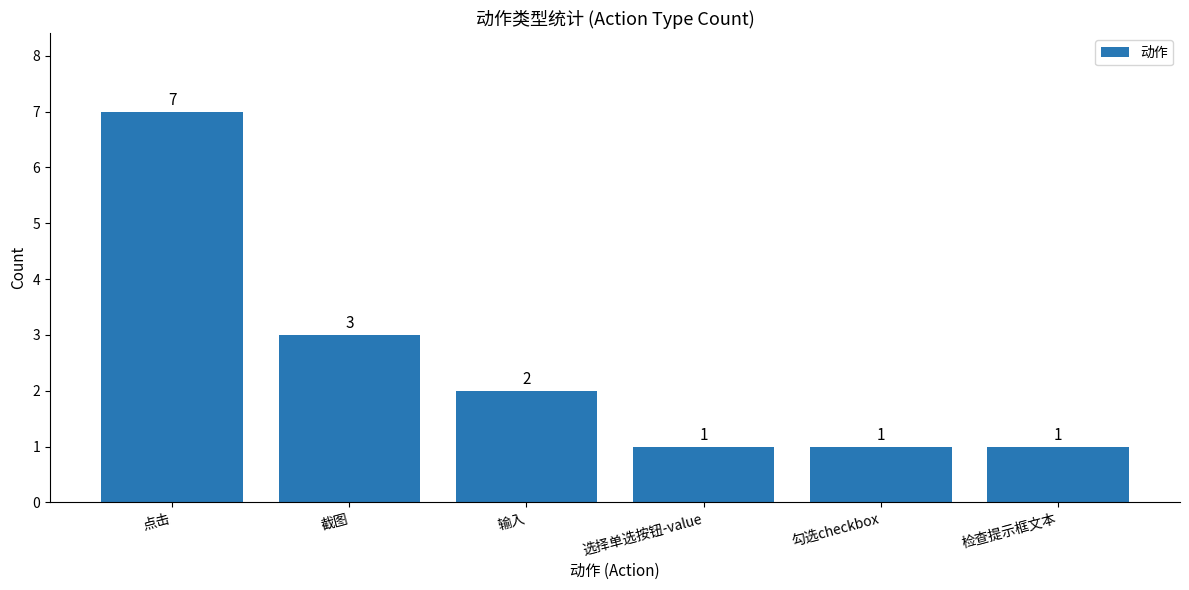

Are the bars horizontal?

No